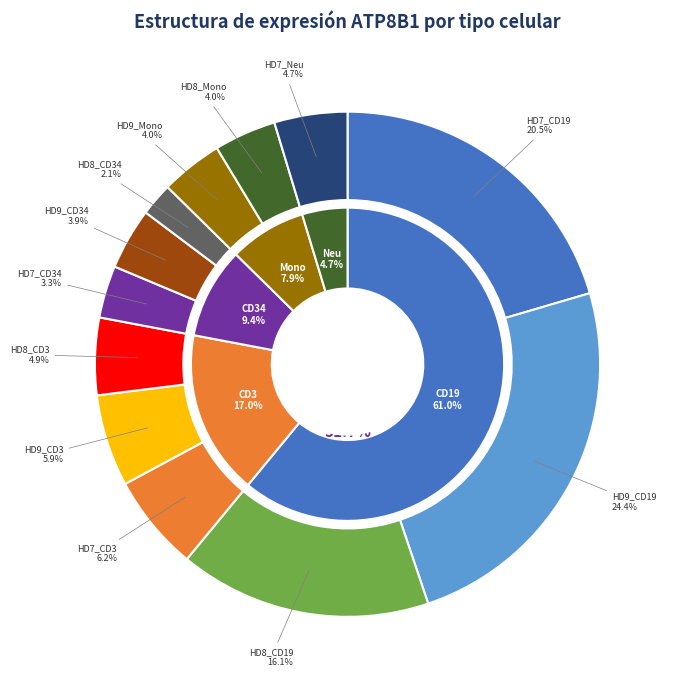

Count the number of slices in the pie.

12